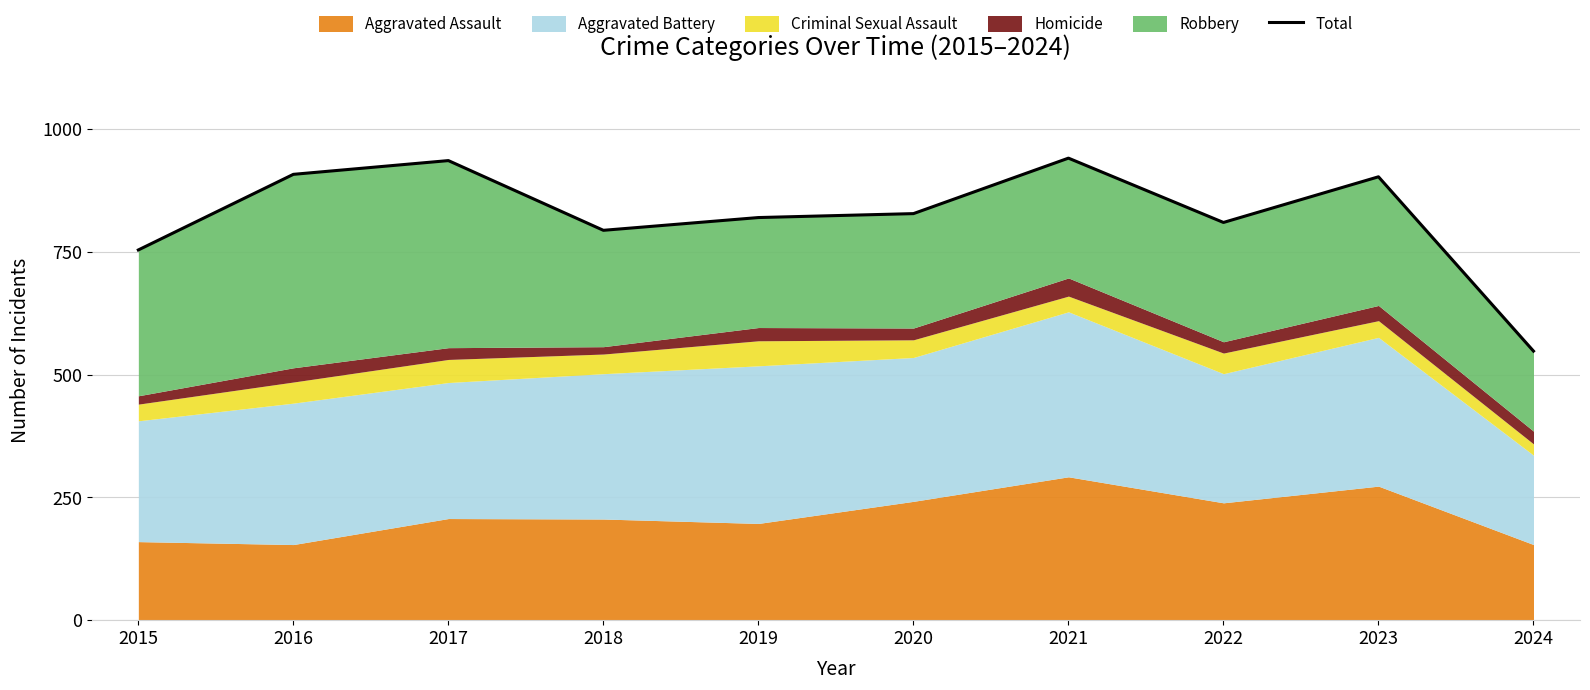

What is the value of the 9th point from the left?

903